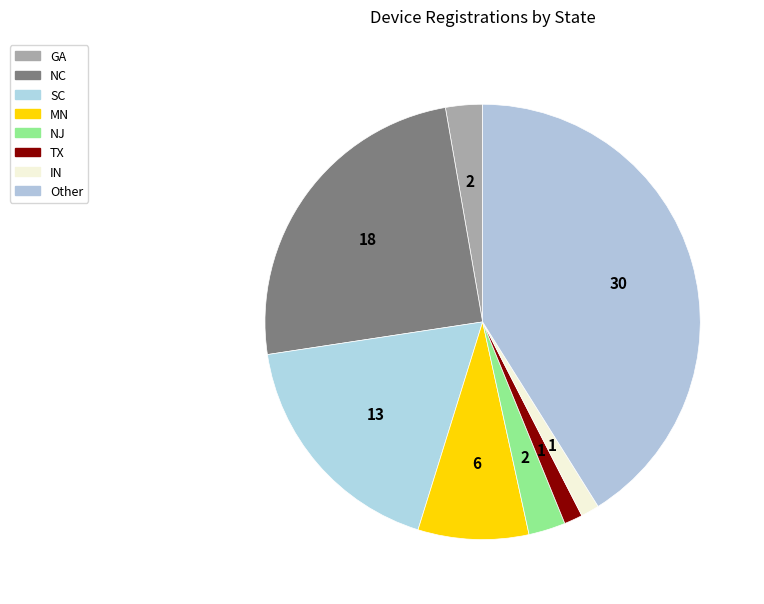

Does any single category account for the majority?

No